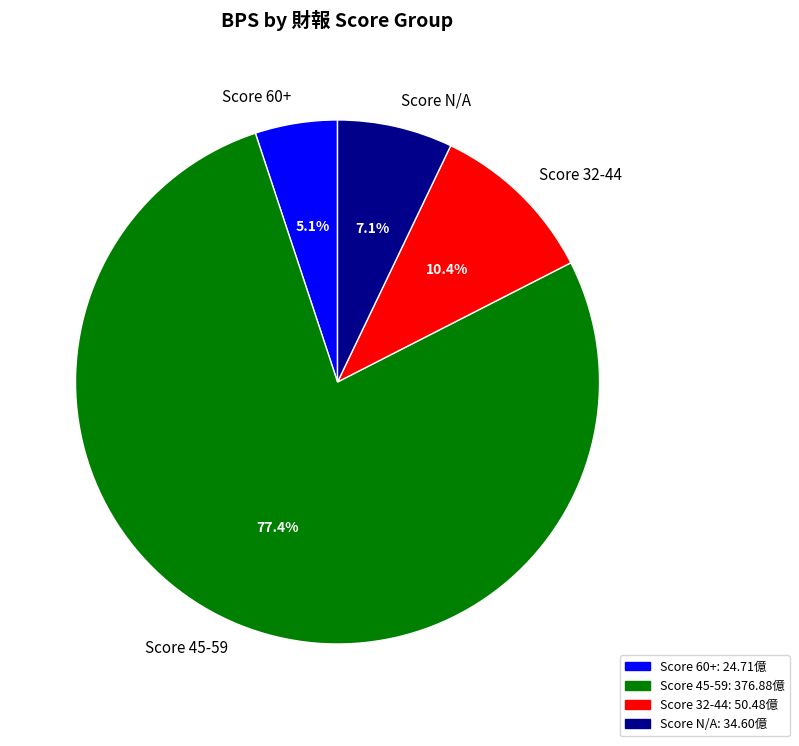

How many segments does this pie chart have?

4